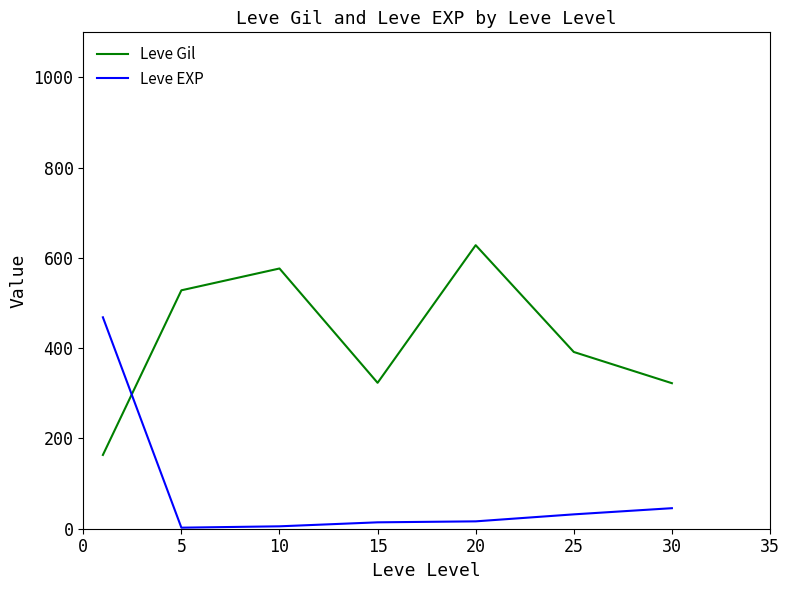

What is the sum of all Leve EXP values?

584.0